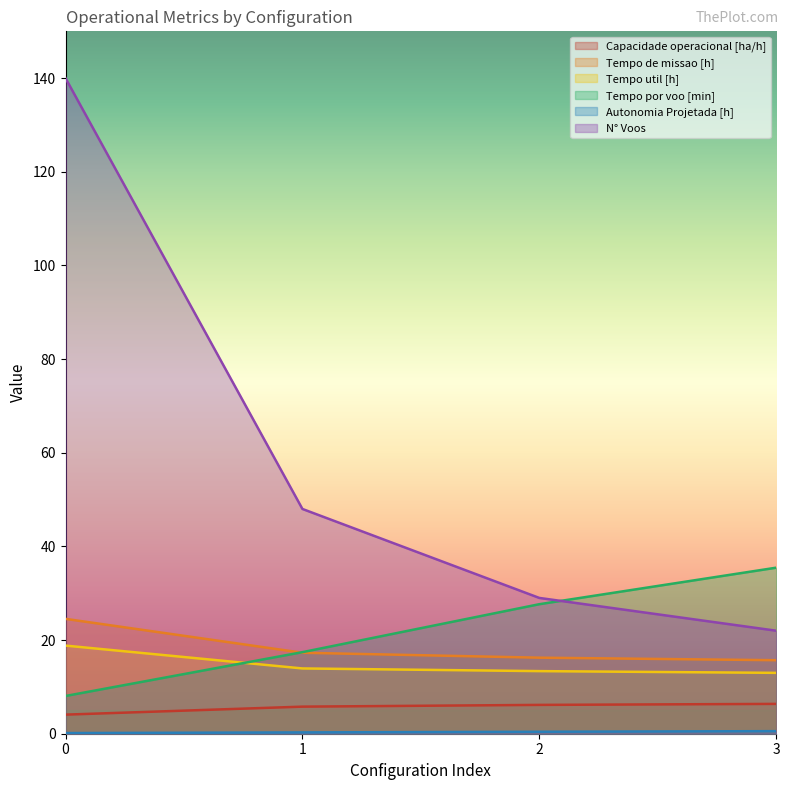

What is the total value across all series at 2?

92.8